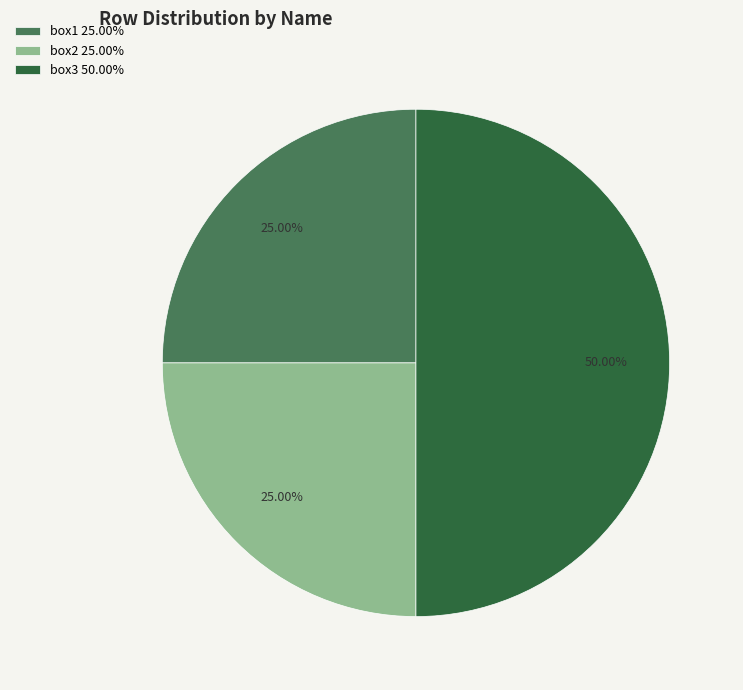

What is the largest slice in the pie chart?

box3